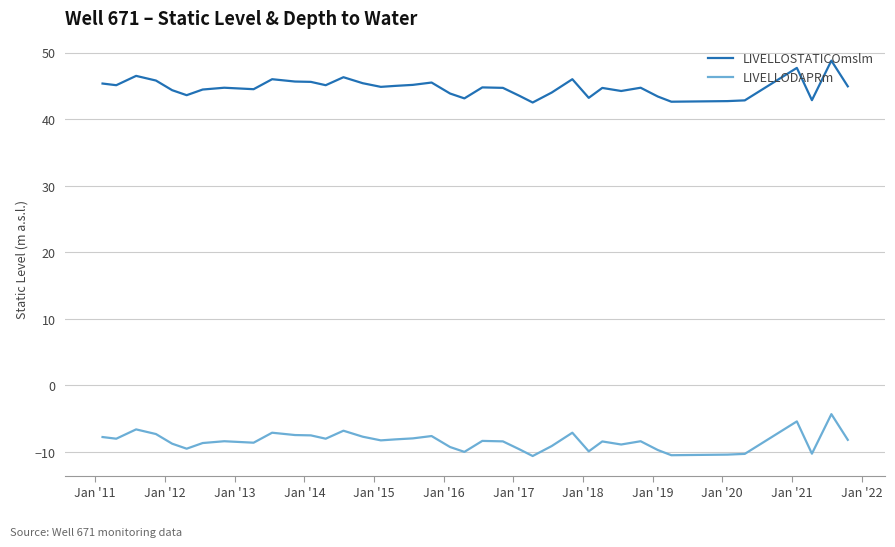

What is the greatest value displayed?

48.8